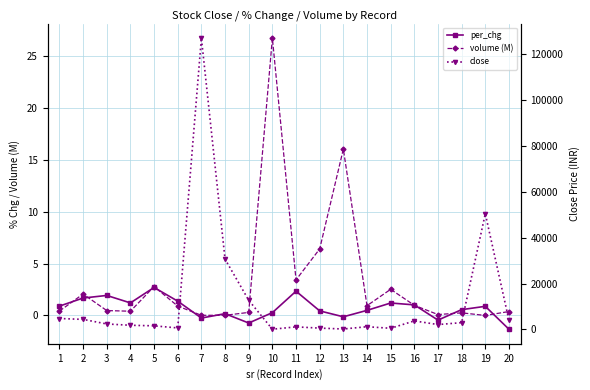

True or false: volume (M) and close intersect in this chart.

False